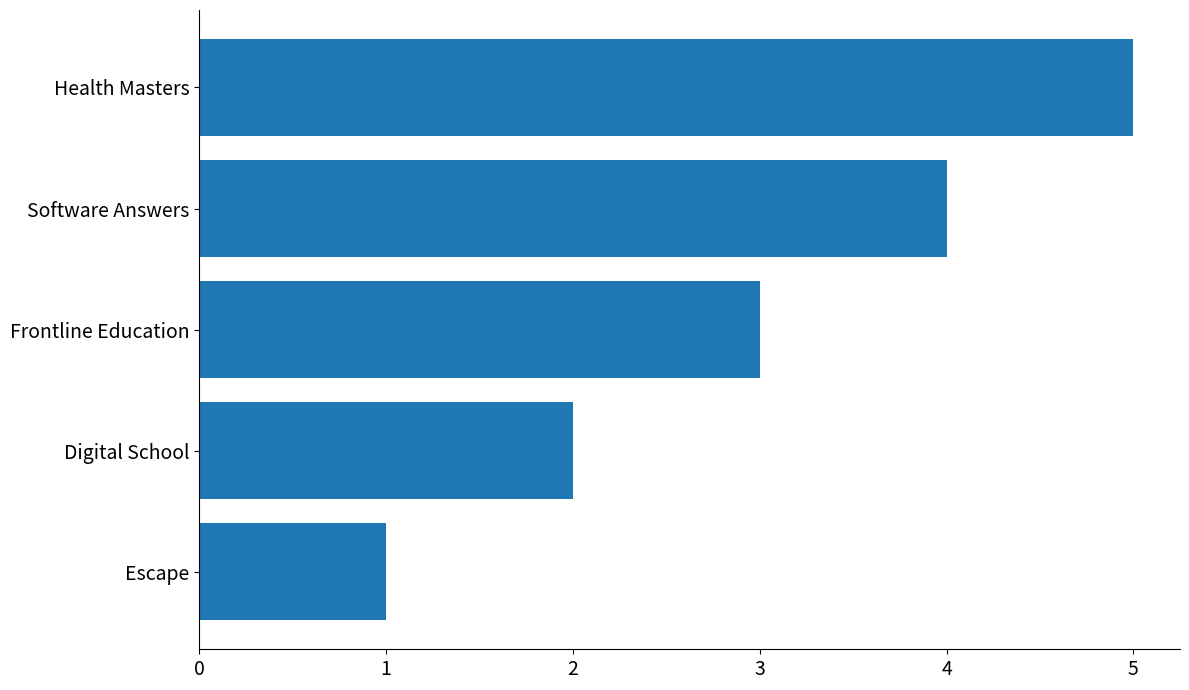

What is the maximum value shown in the chart?

5